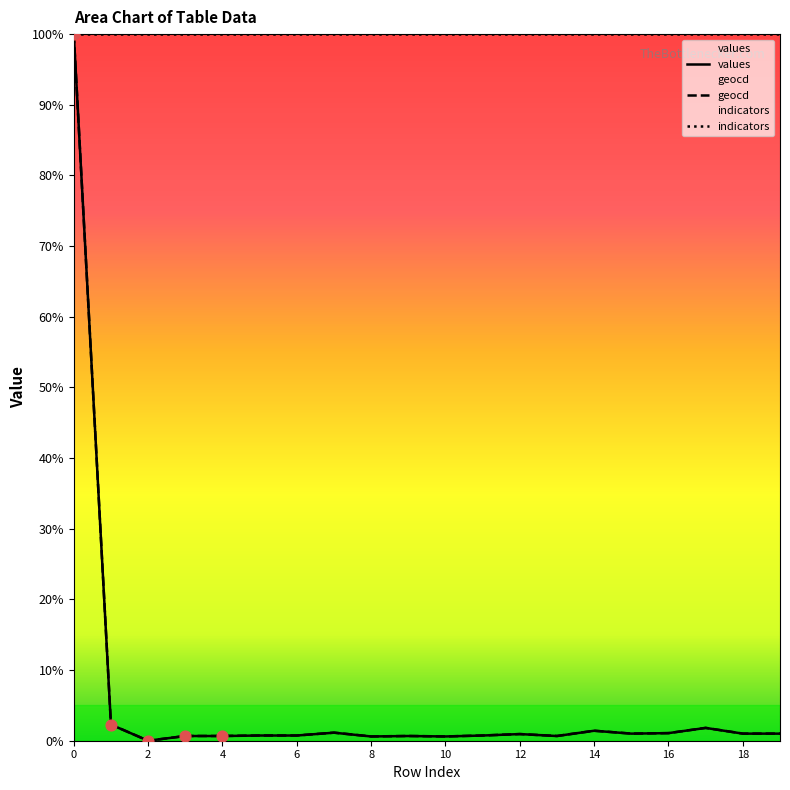

Is the value of geocd at 18 greater than the value of values at 4?

Yes